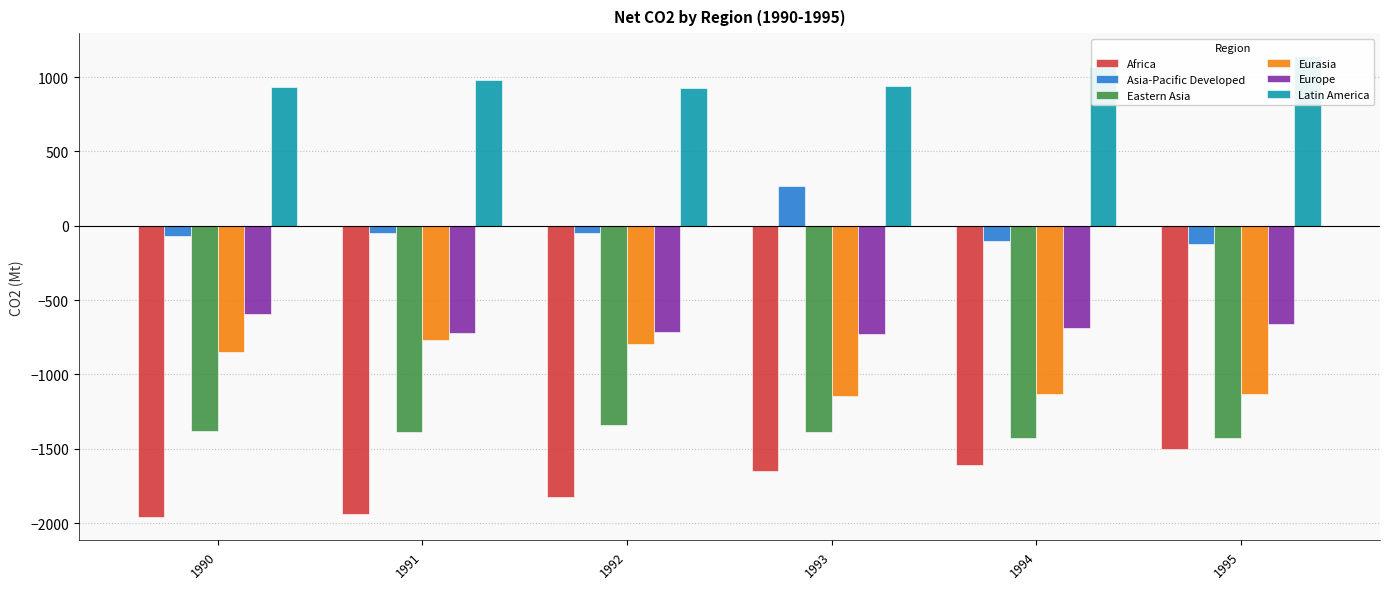

At which label is Asia-Pacific Developed closest to 72?

1992